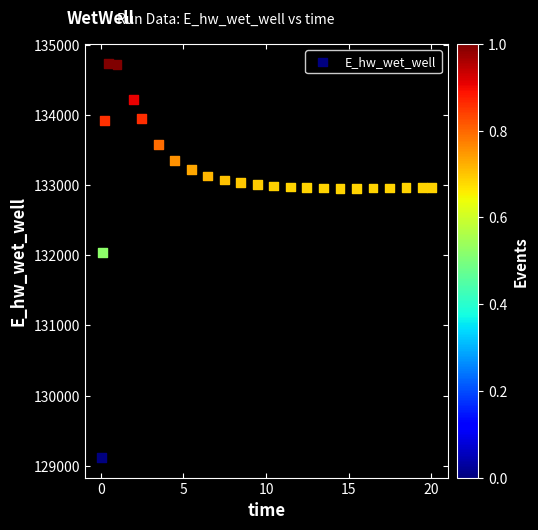

What Y value in the scatter plot is closest to 131922?

132045.6